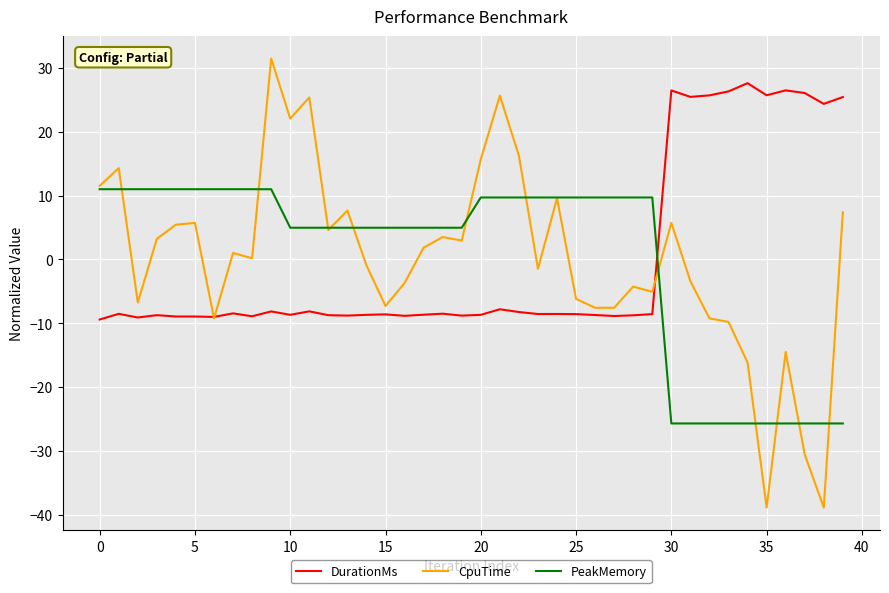

List the series in order of their peak value, lowest first.

PeakMemory, DurationMs, CpuTime